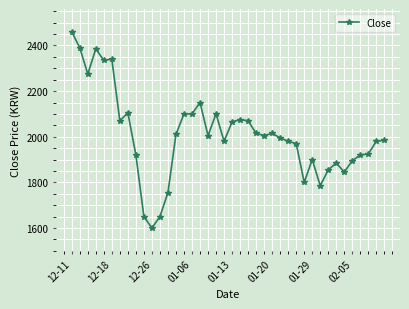

True or false: the data has more than 2 interior local peaks.

True